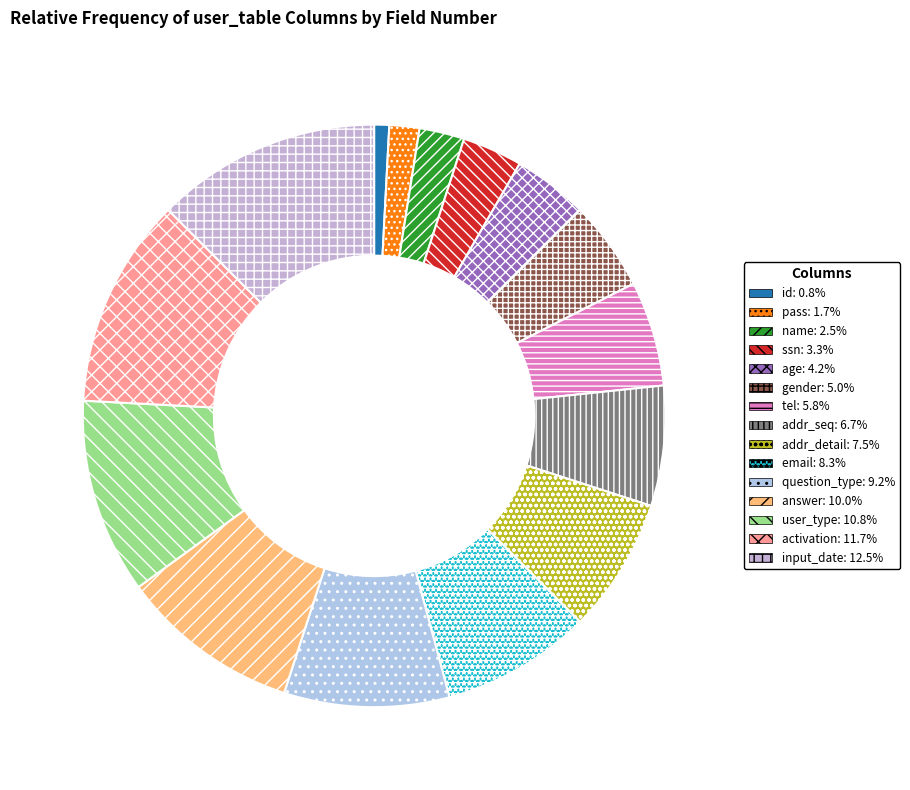

To the nearest percent, what is the difference between the largest and smallest slice percentages?

12%